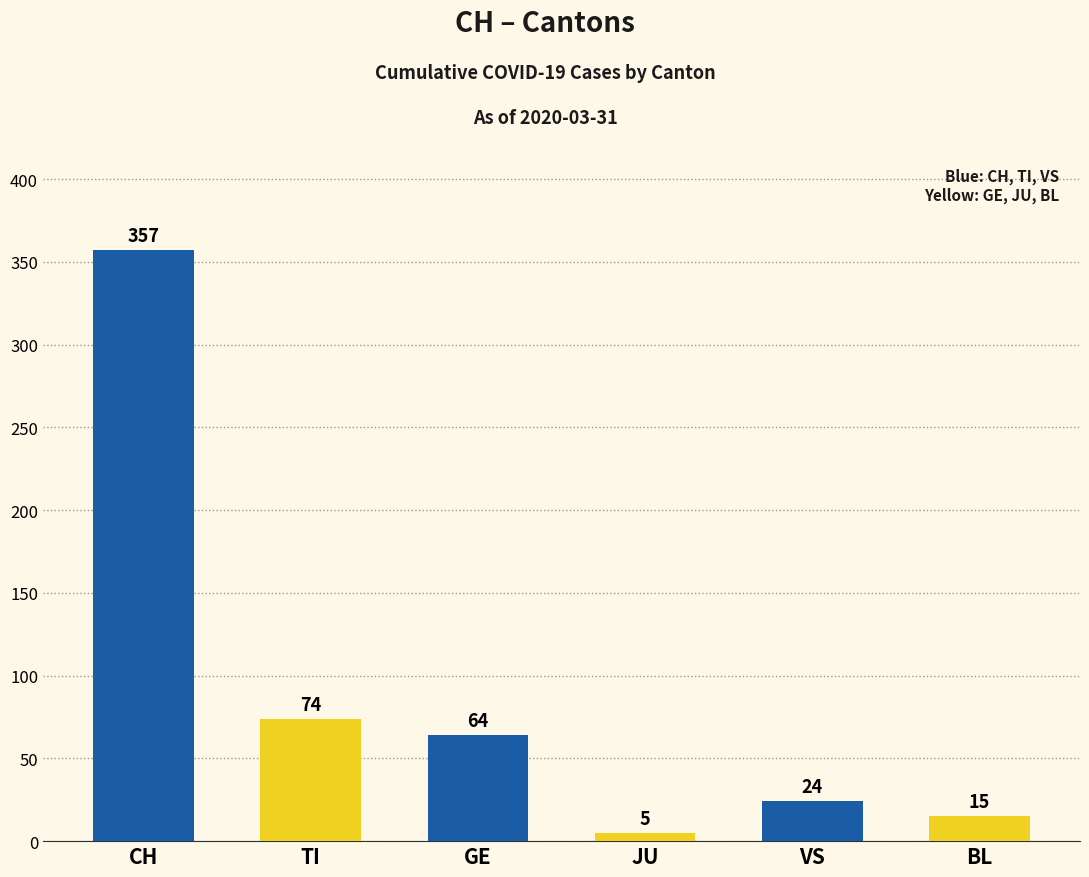

Are the bars horizontal?

No